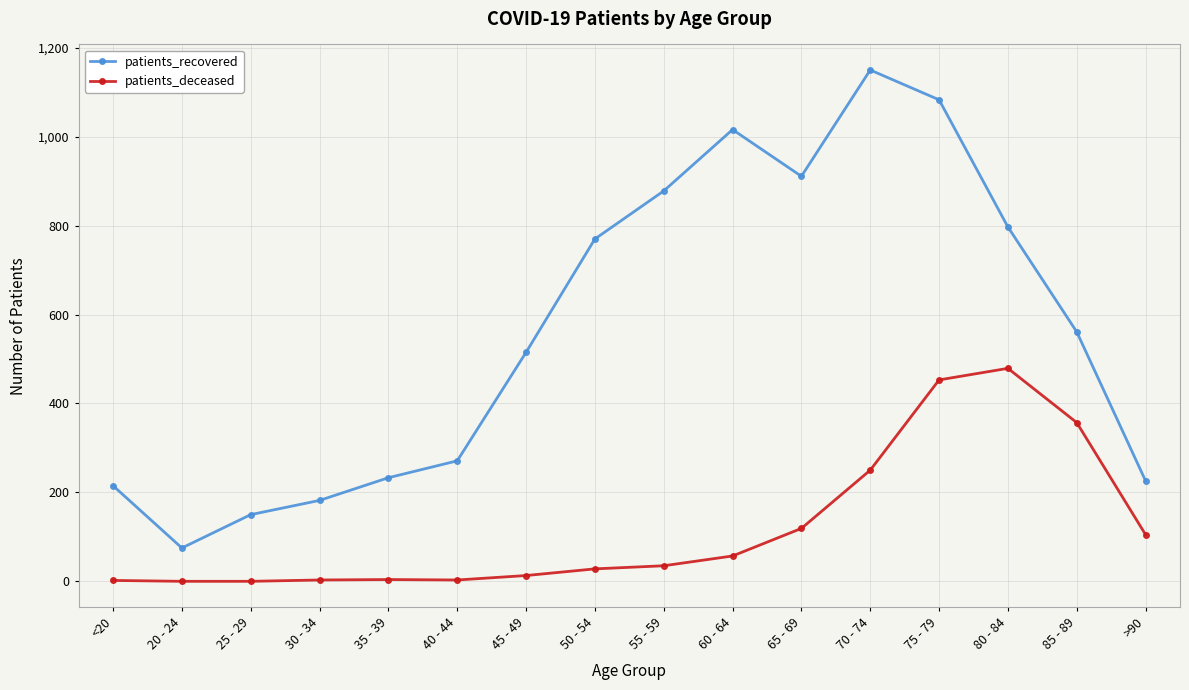

At 45 - 49, list the series in order from smallest to largest.

patients_deceased, patients_recovered